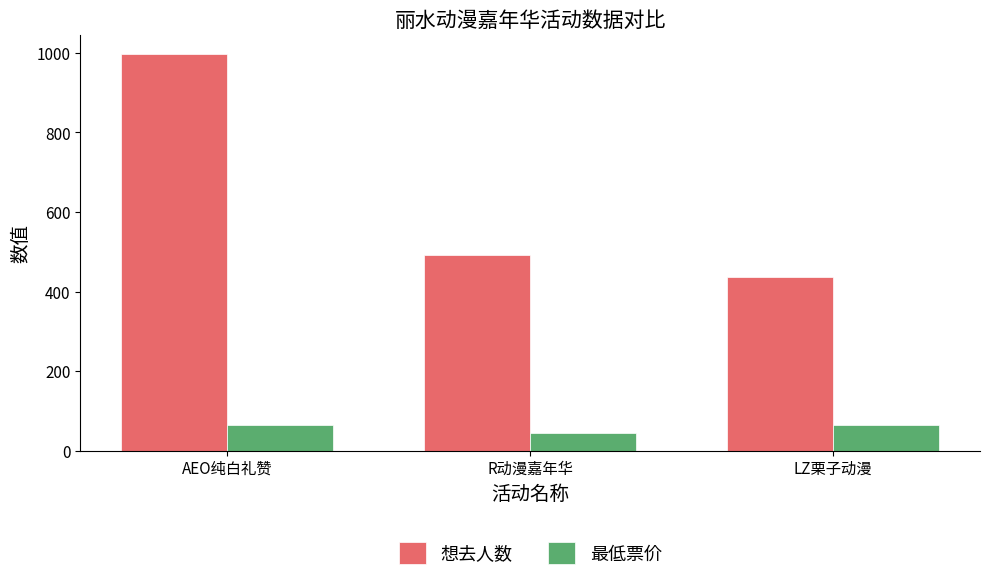

True or false: 想去人数 has a value of 702 at R动漫嘉年华.

False